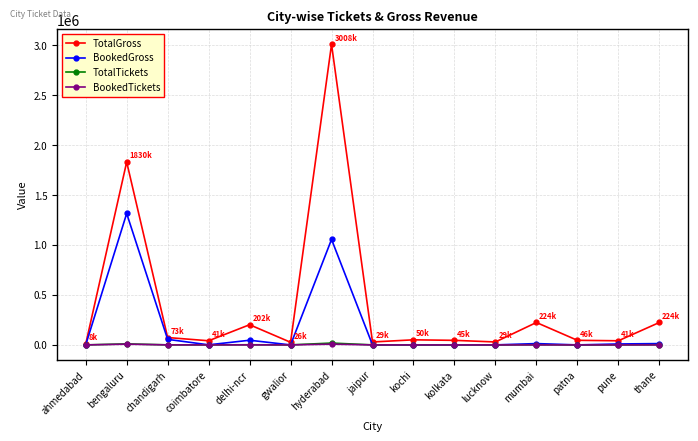

Which series has the widest spread of values?

TotalGross